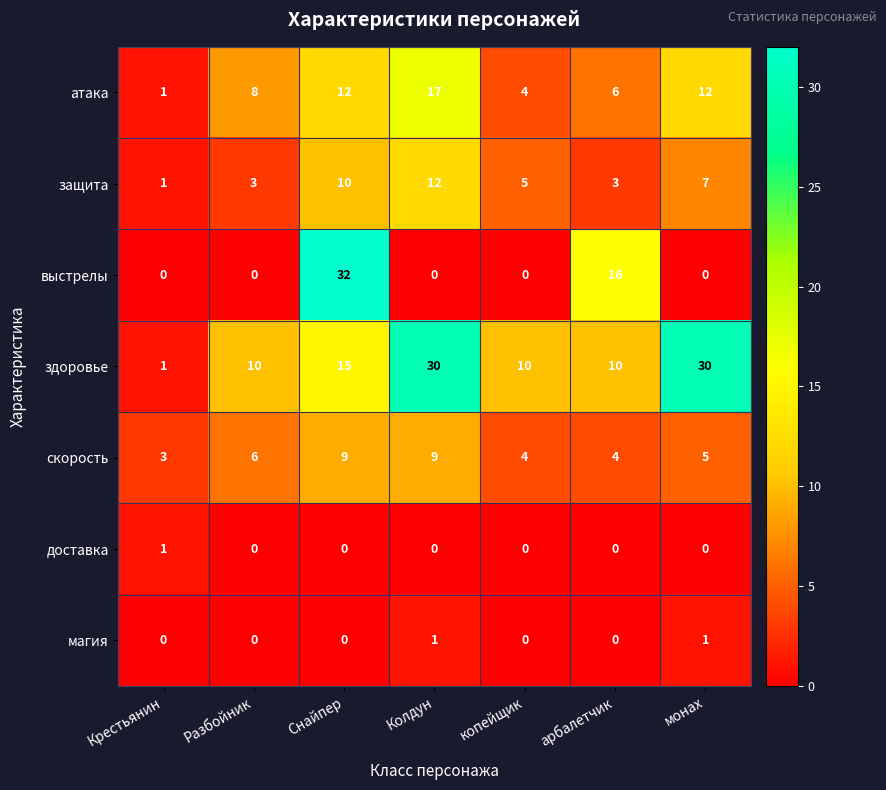

What is the sum of all выстрелы values?

48